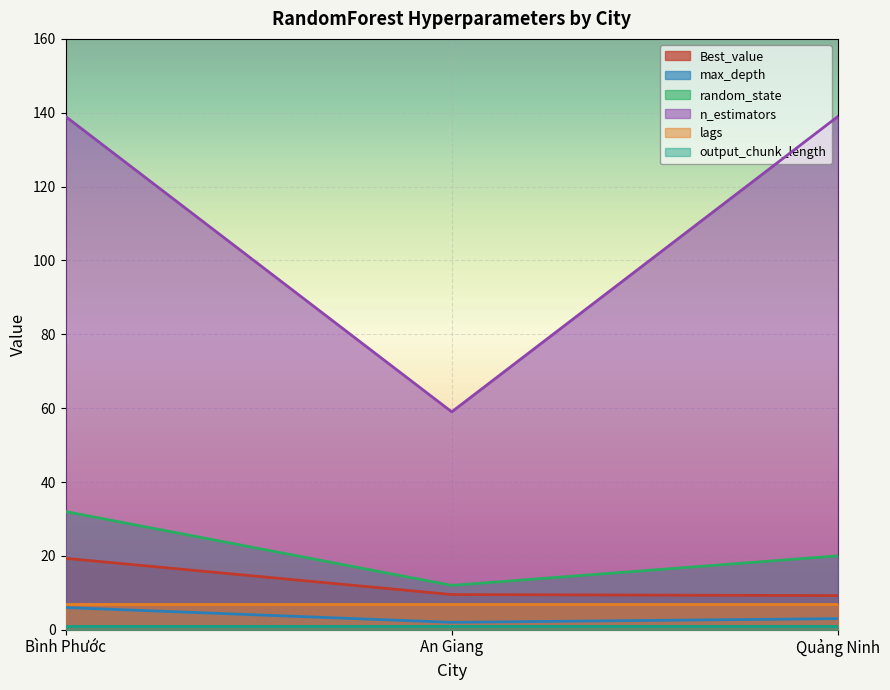

How many max_depth values are between 2 and 6?

3